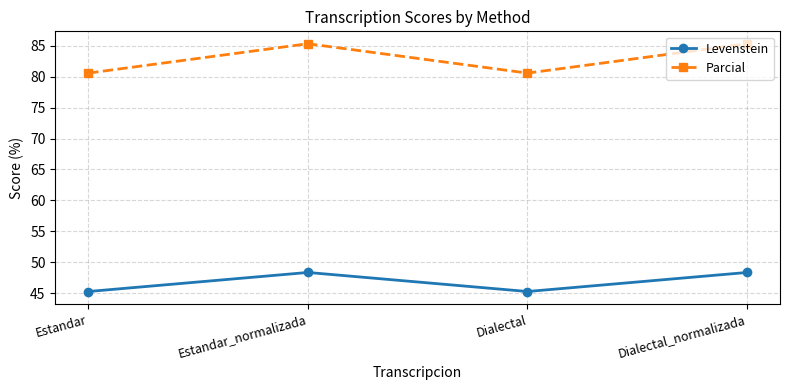

What is the label of the 2nd point from the right?

Dialectal